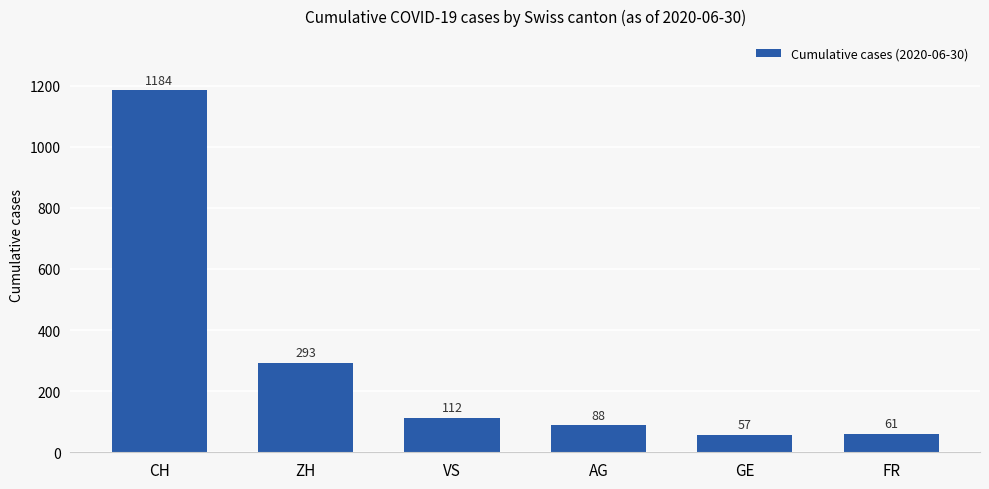

How many bars are there in total?

6